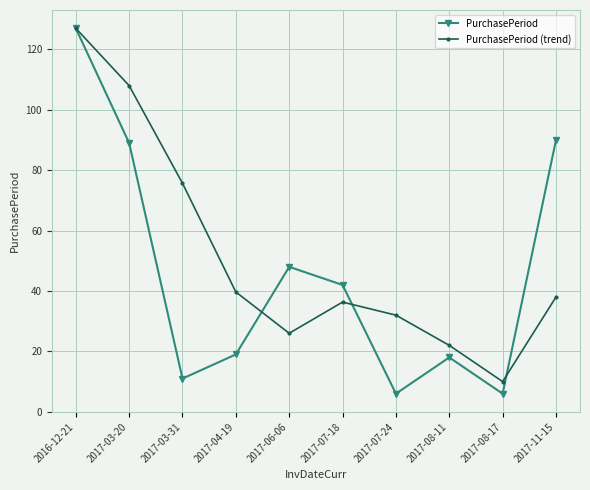

List the series in order of their overall mean, lowest first.

PurchasePeriod, PurchasePeriod (trend)